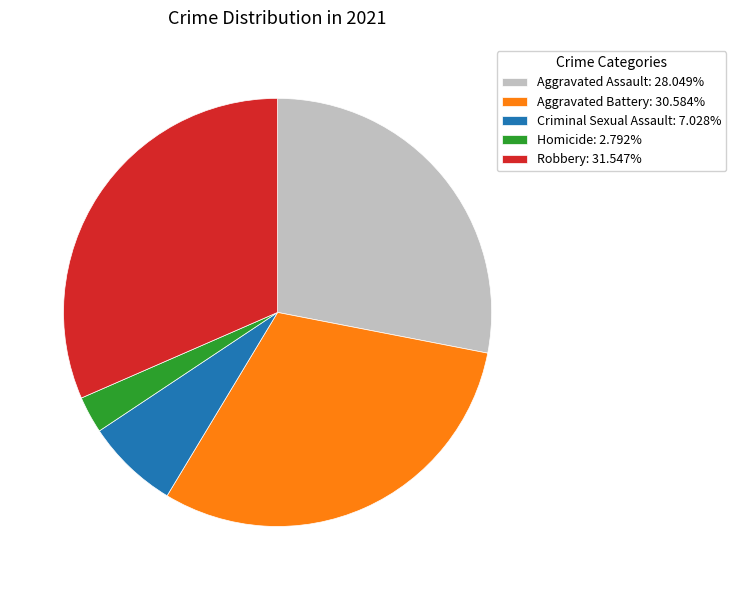

Which slice is the smallest?

Homicide